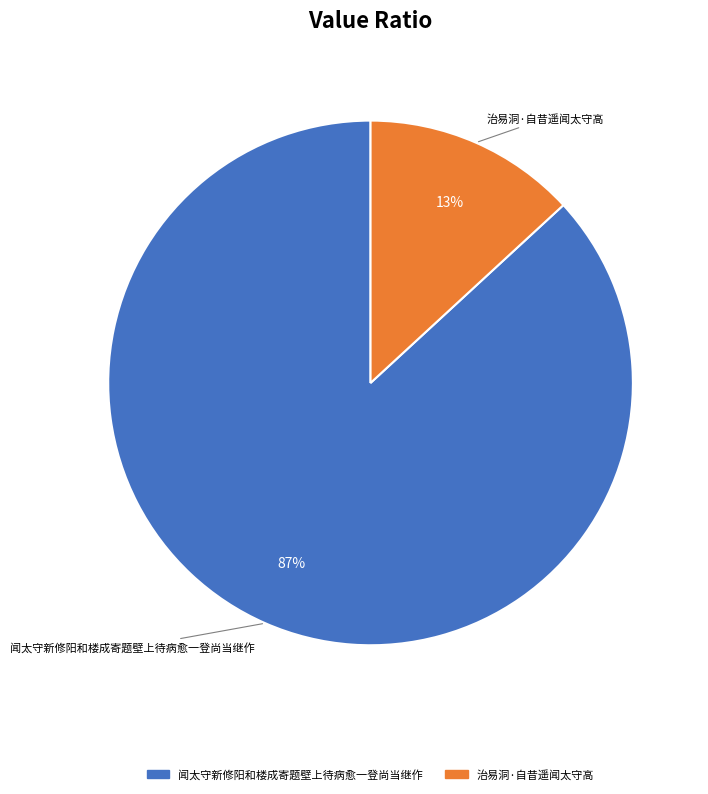

Do 闻太守新修阳和楼成寄题壁上待病愈一登尚当继作 and 治易洞·自昔遥闻太守高 together represent more than half of the pie?

Yes